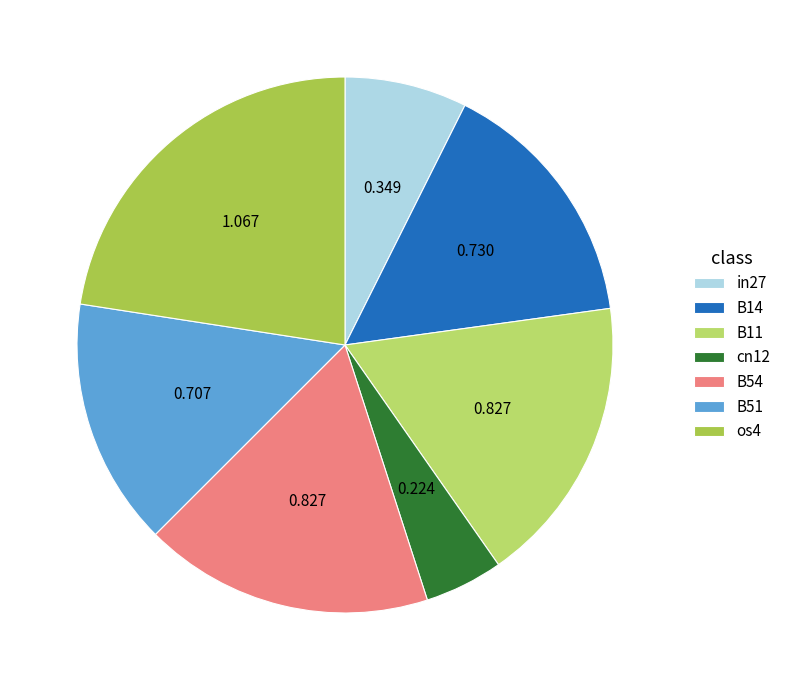

Is the sum of B54 and cn12 greater than half?

No